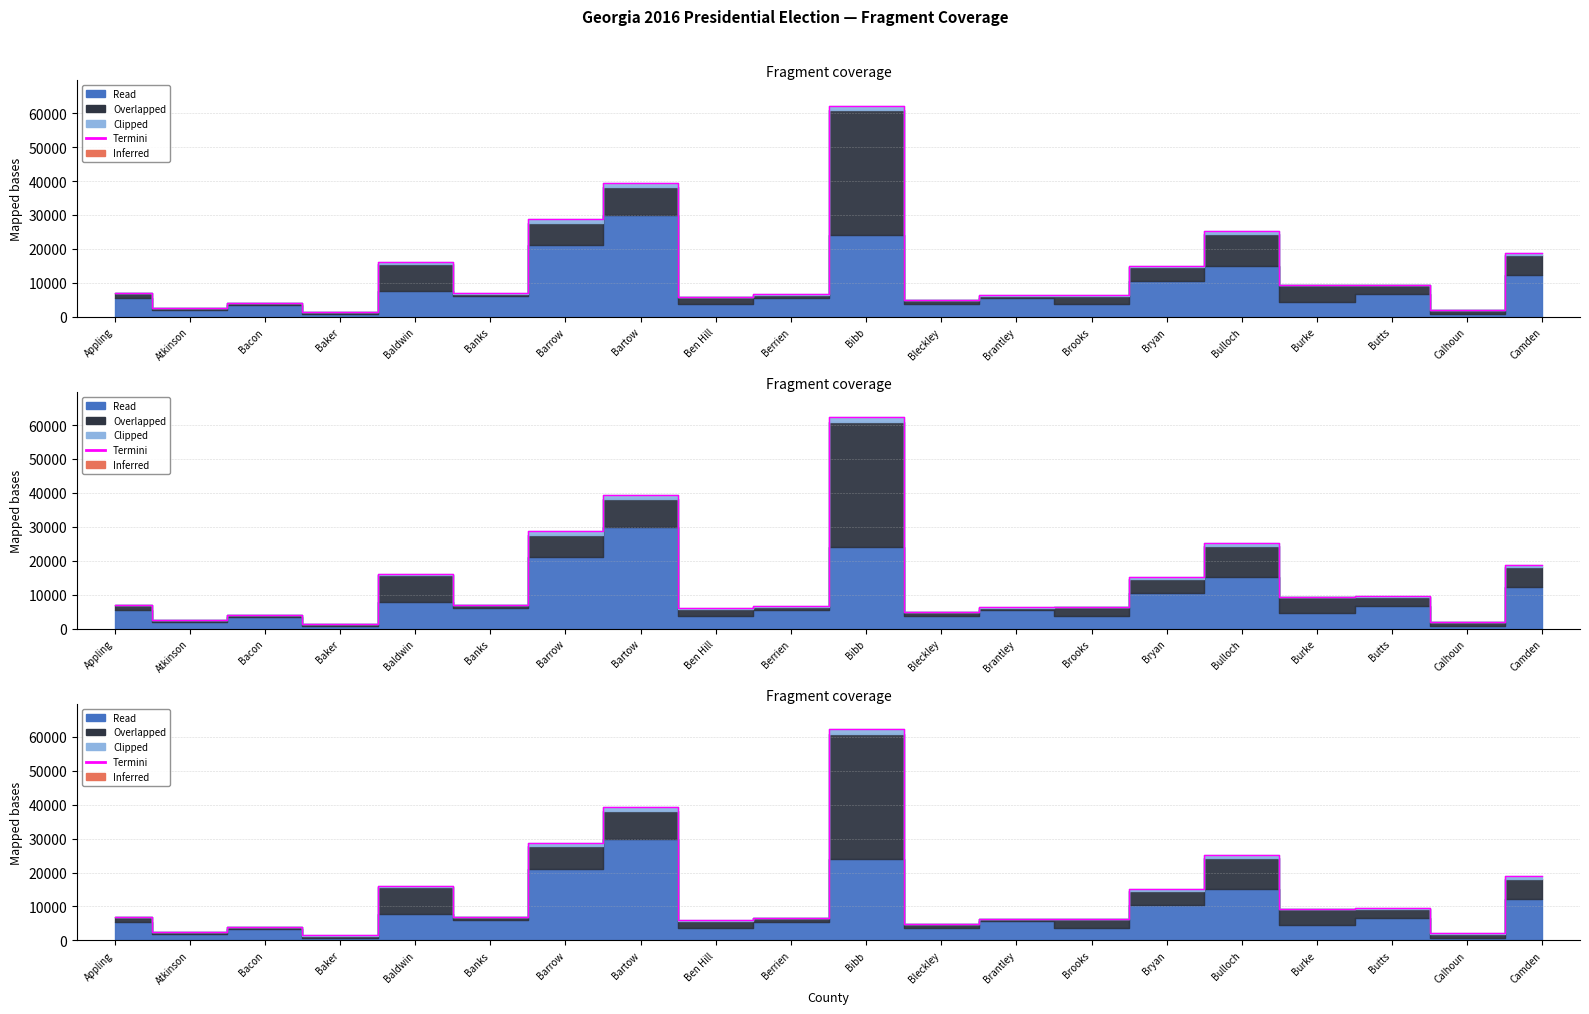

What is the minimum value shown in the chart?

1440